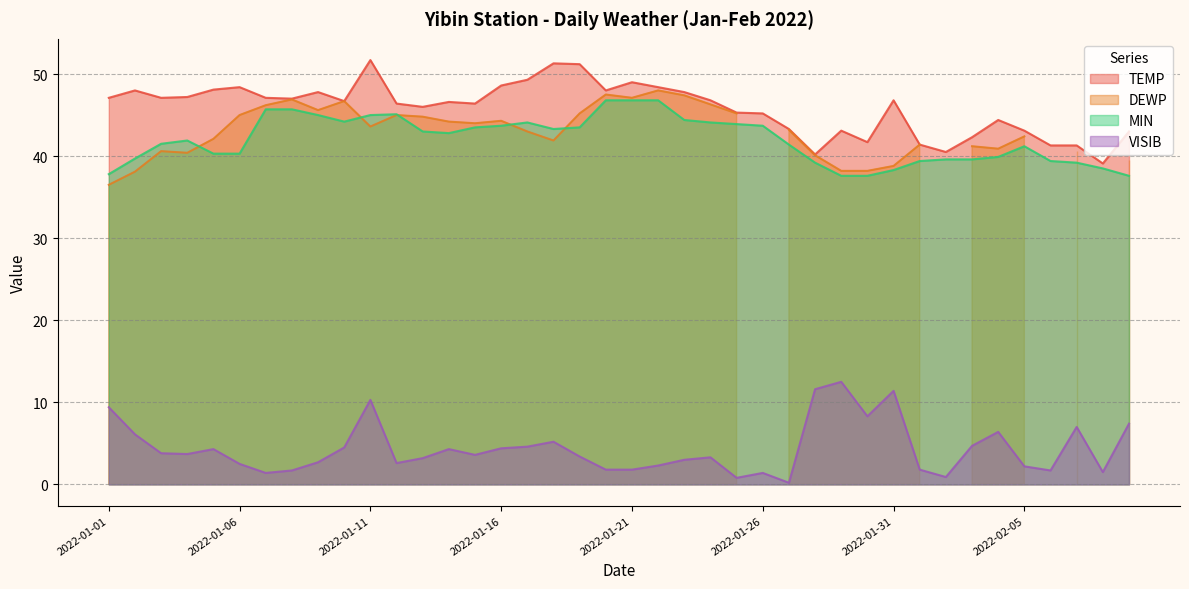

True or false: VISIB and TEMP cross at least once.

False